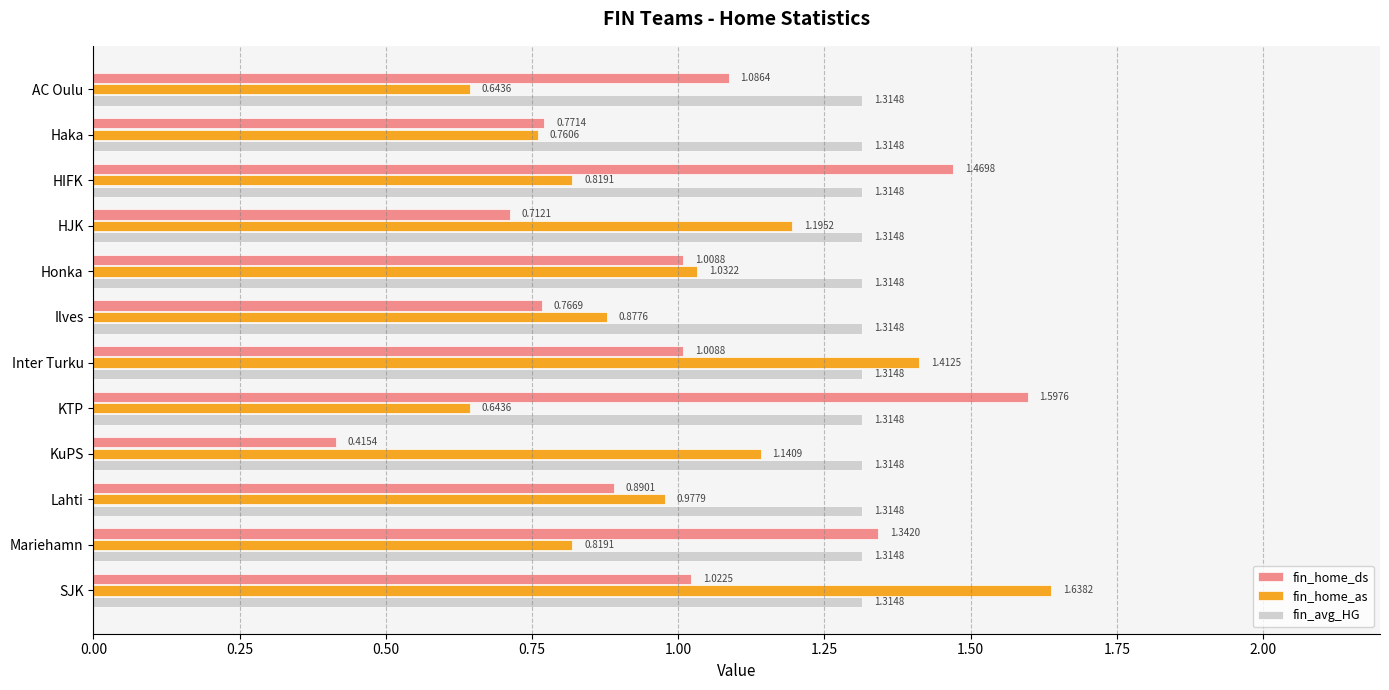

Is the value of fin_home_ds at KTP greater than the value of fin_home_as at KTP?

Yes